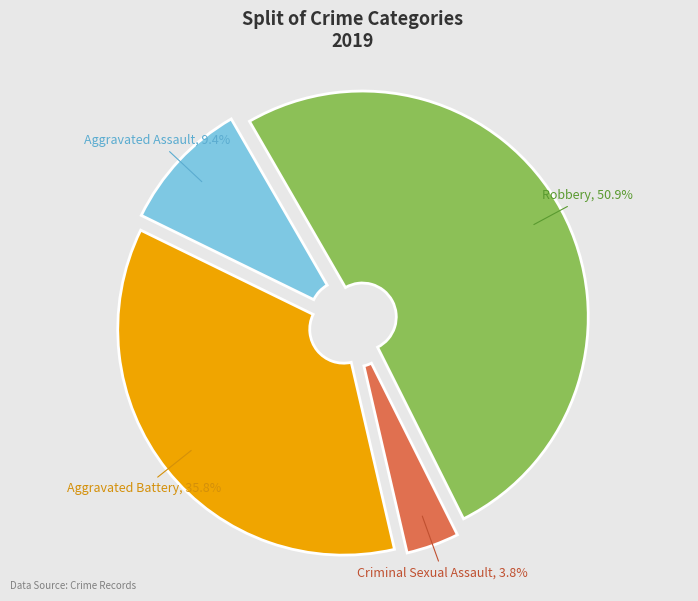

To the nearest percent, what is the difference between the Aggravated Battery and Aggravated Assault slice percentages?

26%